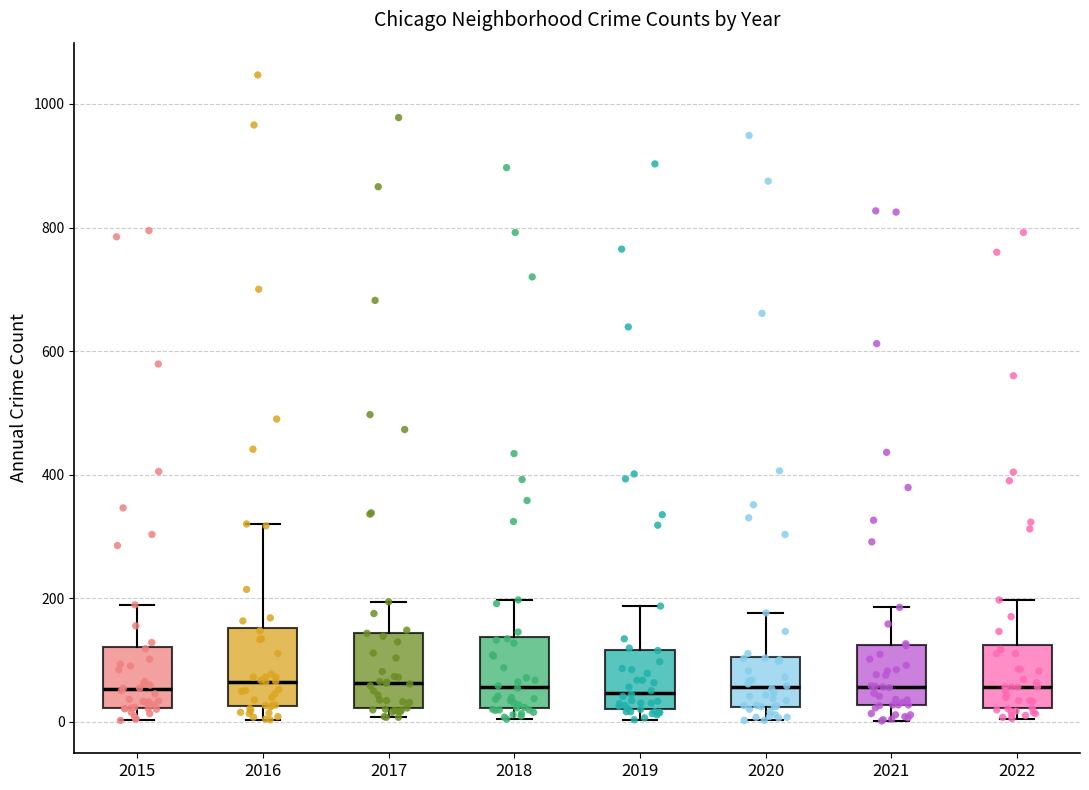

Reading left to right, read every box against the y-axis: the position of its median line, the range the box covers, and the ends of its whiskers. The values are not printed on the chart, so give them approximately, as read against the axis.

2015: median 60, box 20 to 120, whiskers 0 to 180
2016: median 60, box 20 to 160, whiskers 0 to 320
2017: median 60, box 20 to 140, whiskers 0 to 200
2018: median 60, box 20 to 140, whiskers 0 to 200
2019: median 40, box 20 to 120, whiskers 0 to 180
2020: median 60, box 20 to 100, whiskers 0 to 180
2021: median 60, box 20 to 120, whiskers 0 to 180
2022: median 60, box 20 to 120, whiskers 0 to 200